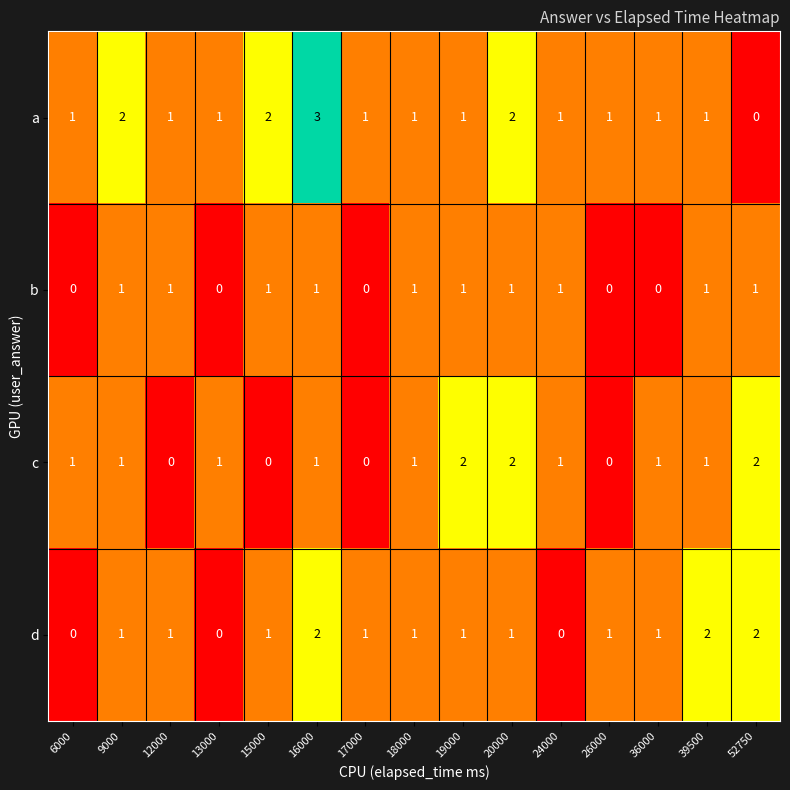

The d series shows 1 at 19000. True or false?

True